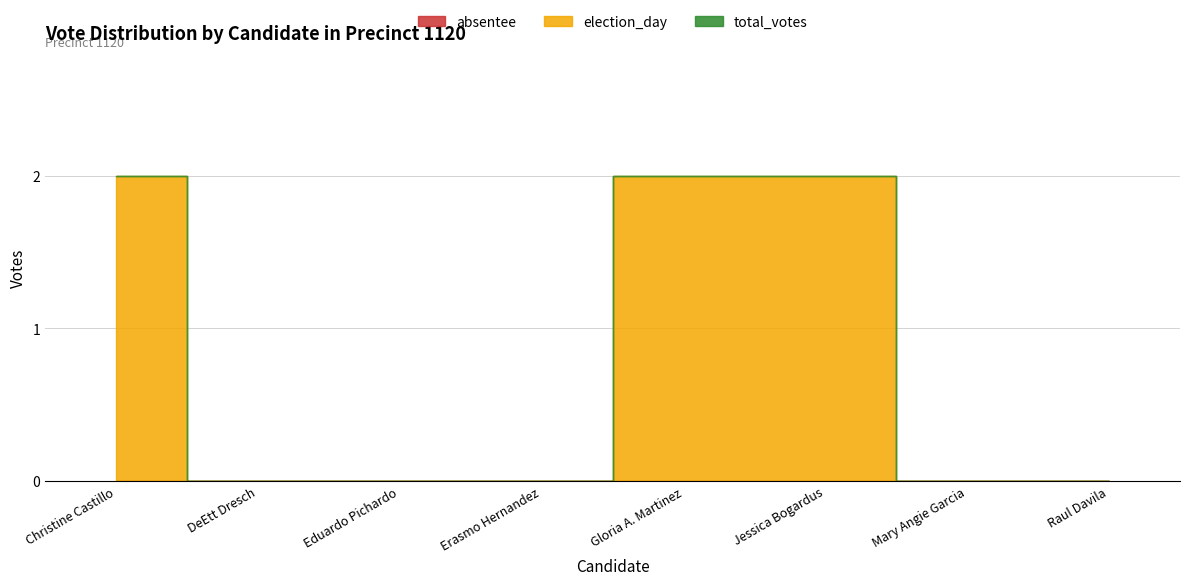

List the series in order of their peak value, highest first.

total_votes, election_day, absentee